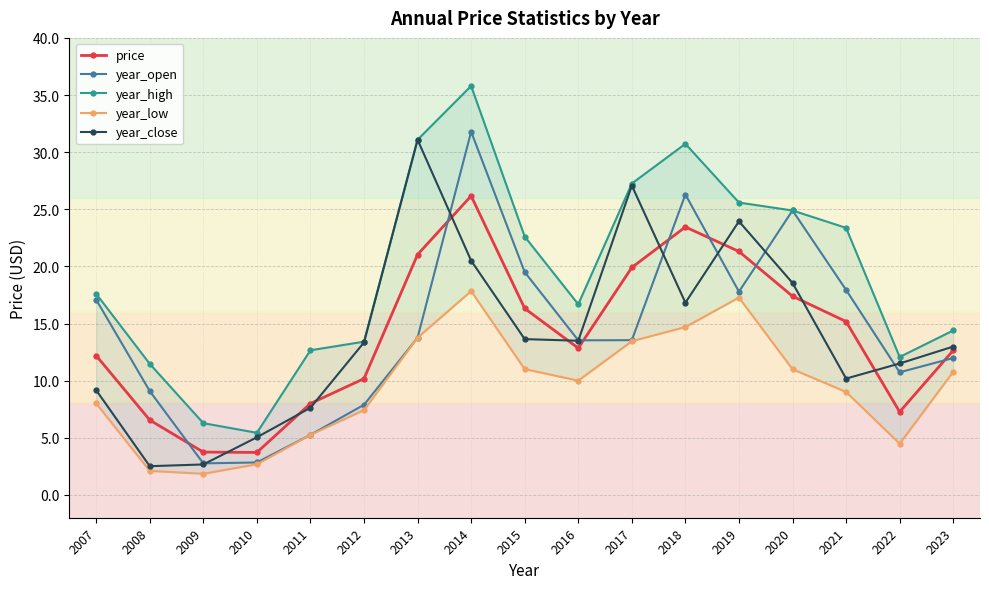

What is the average value of the year_close series?

14.1